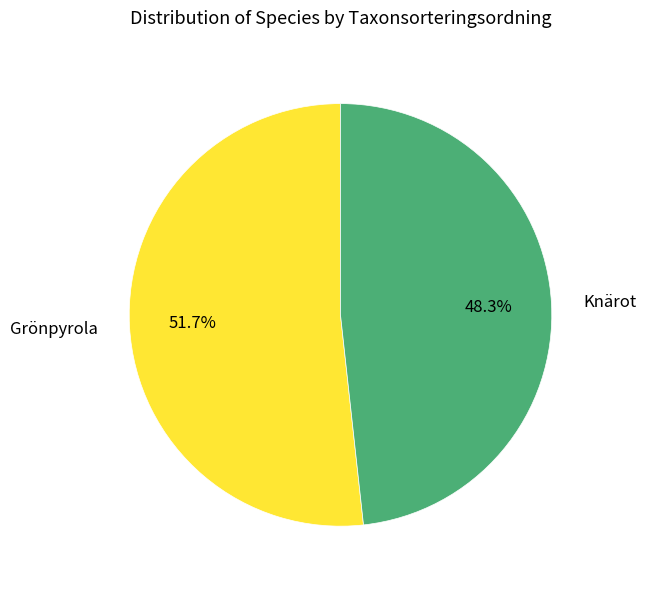

What percentage is the Grönpyrola slice, to the nearest percent?

52%